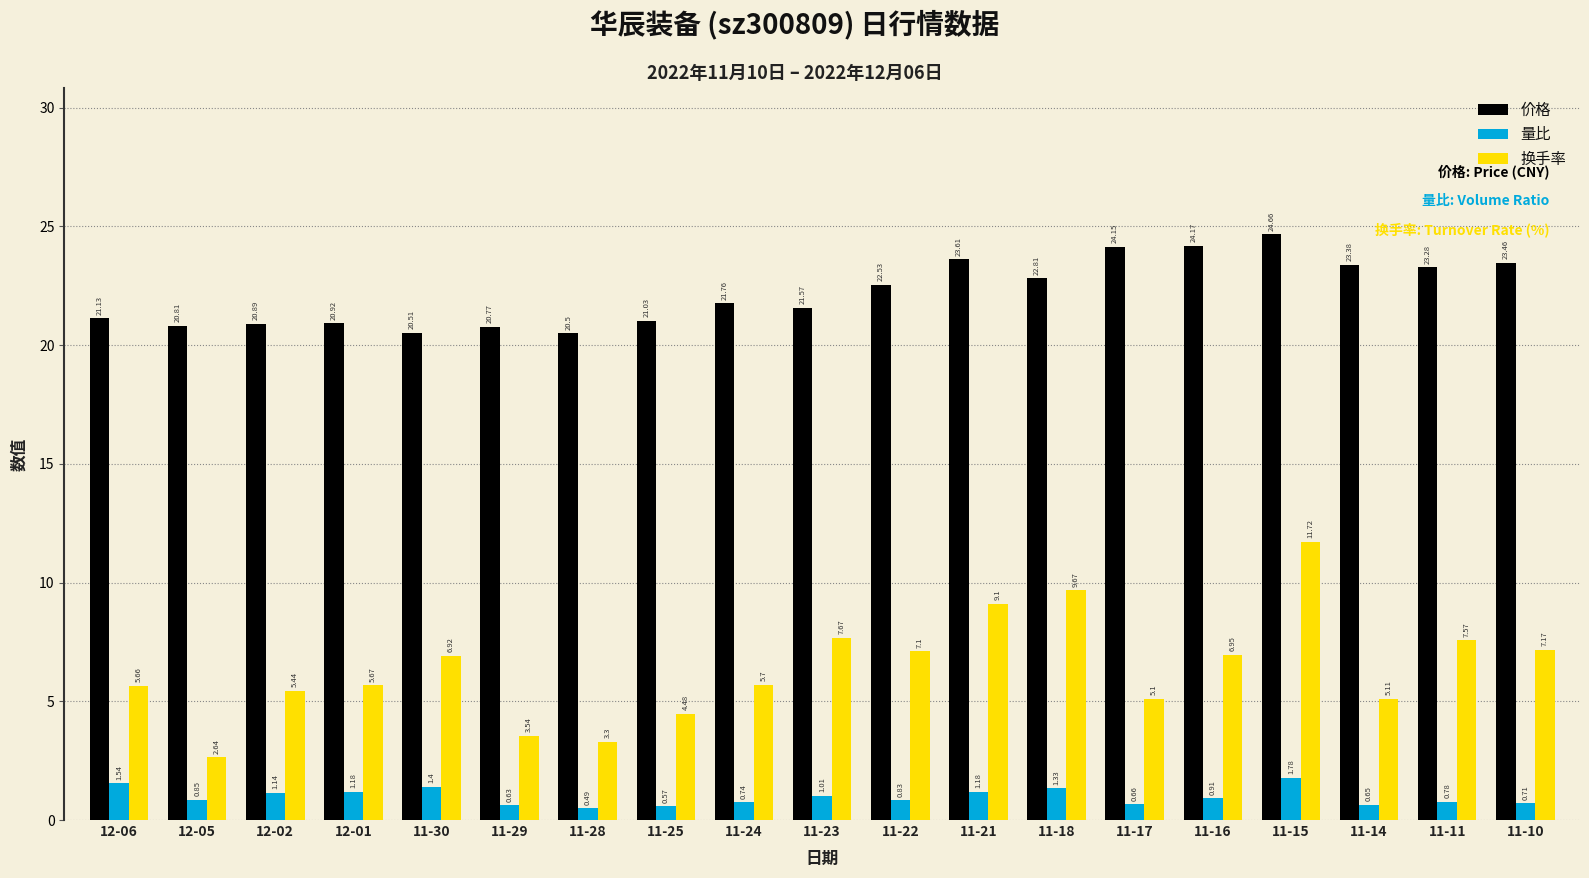

Rank the series by their average value, from highest to lowest.

价格, 换手率, 量比